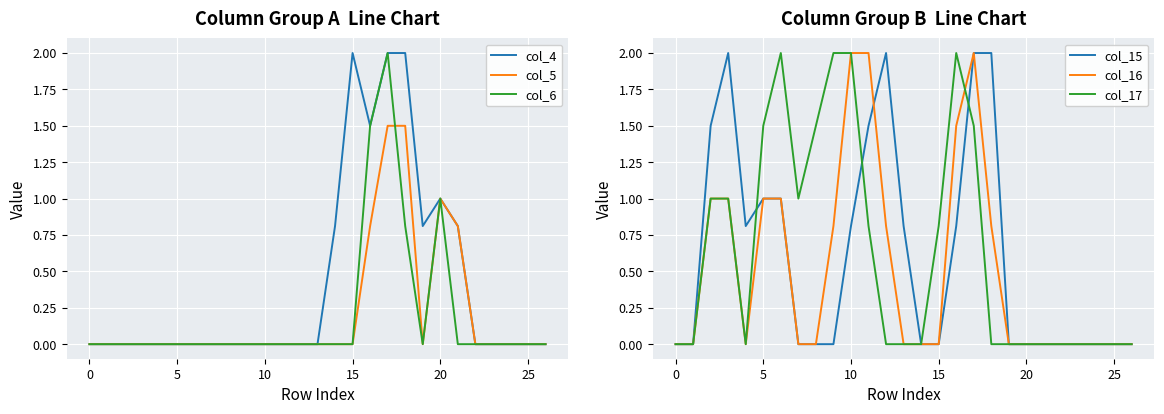

What is the maximum value for col_16?

2.0